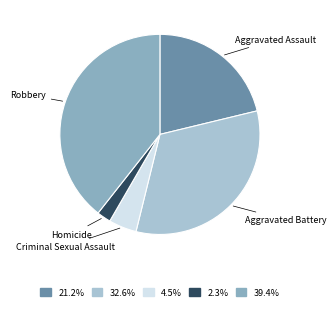

Rank the categories by value from highest to lowest.

Robbery, Aggravated Battery, Aggravated Assault, Criminal Sexual Assault, Homicide